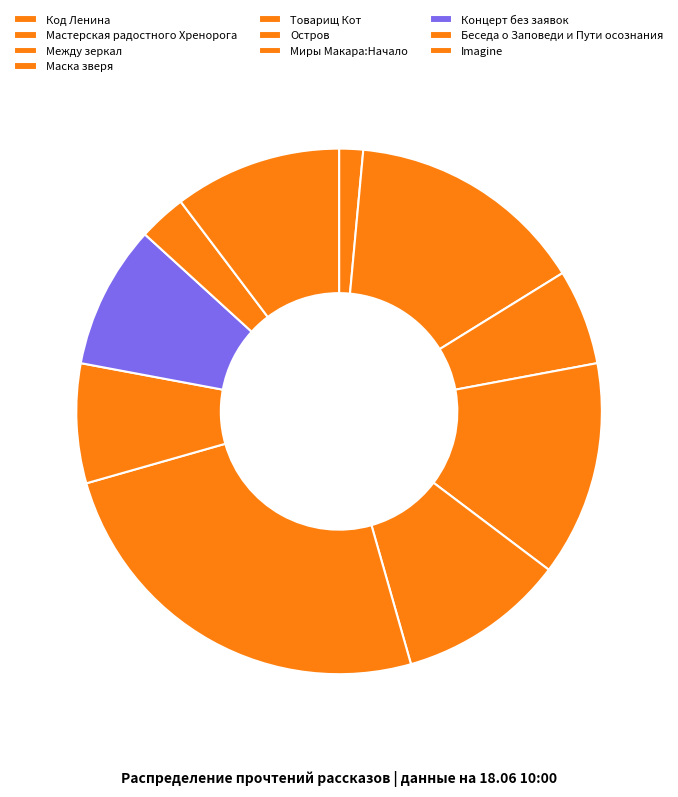

How many segments does this pie chart have?

10